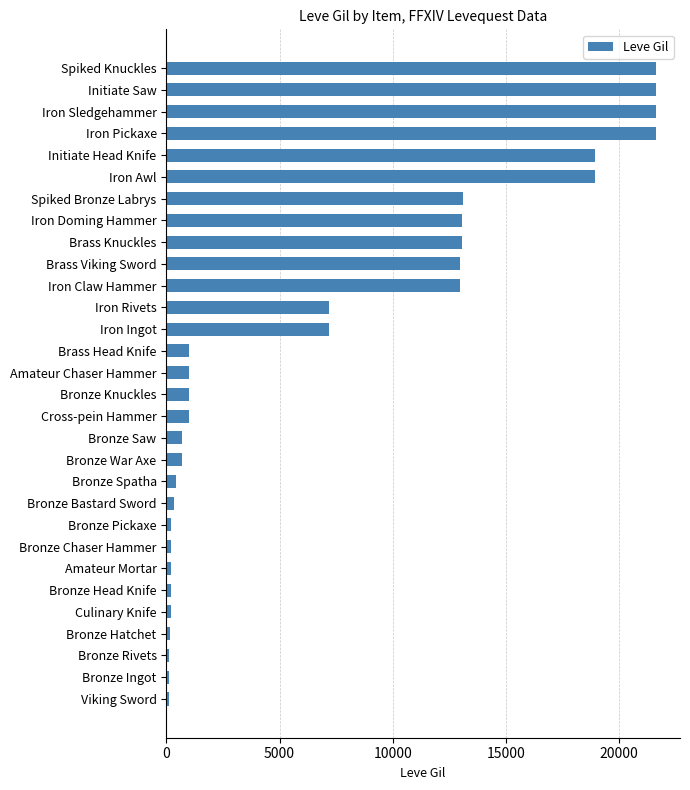

The chart shows a value of 7900 at Iron Pickaxe. True or false?

False